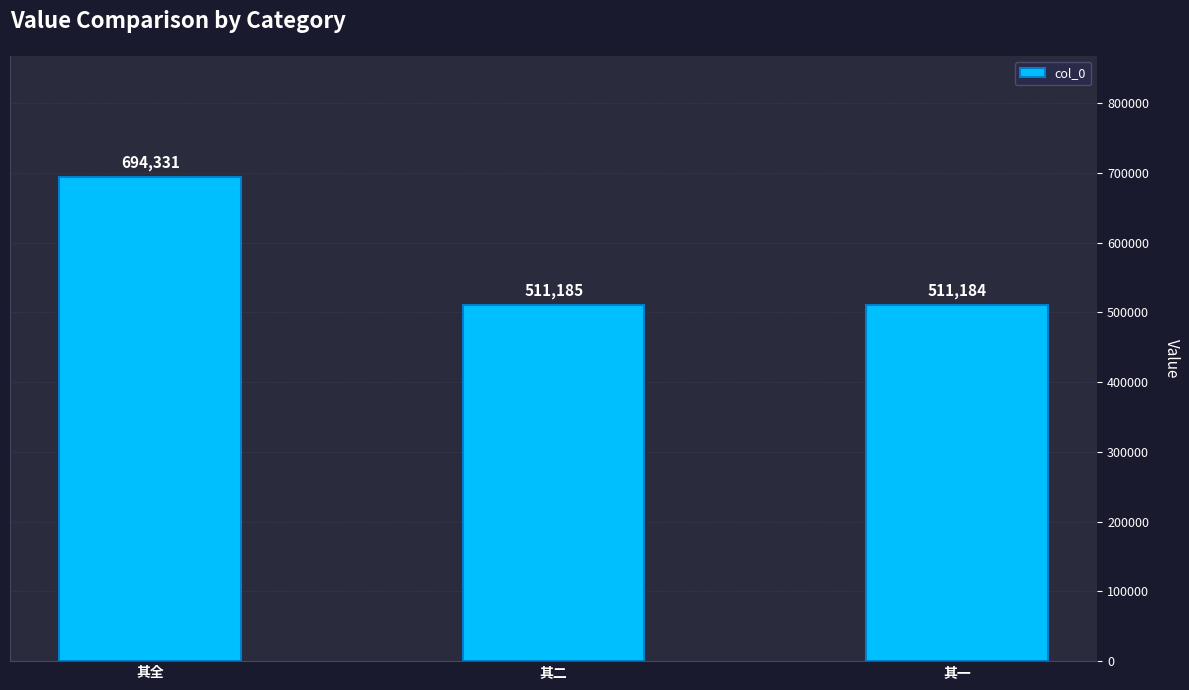

Is it true that the value at 其二 is 511185?

True